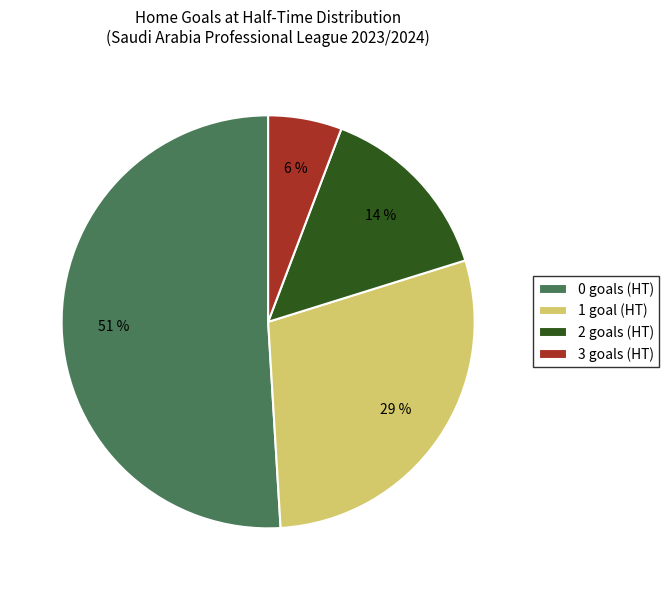

Rank the categories by value from lowest to highest.

3, 2, 1, 0